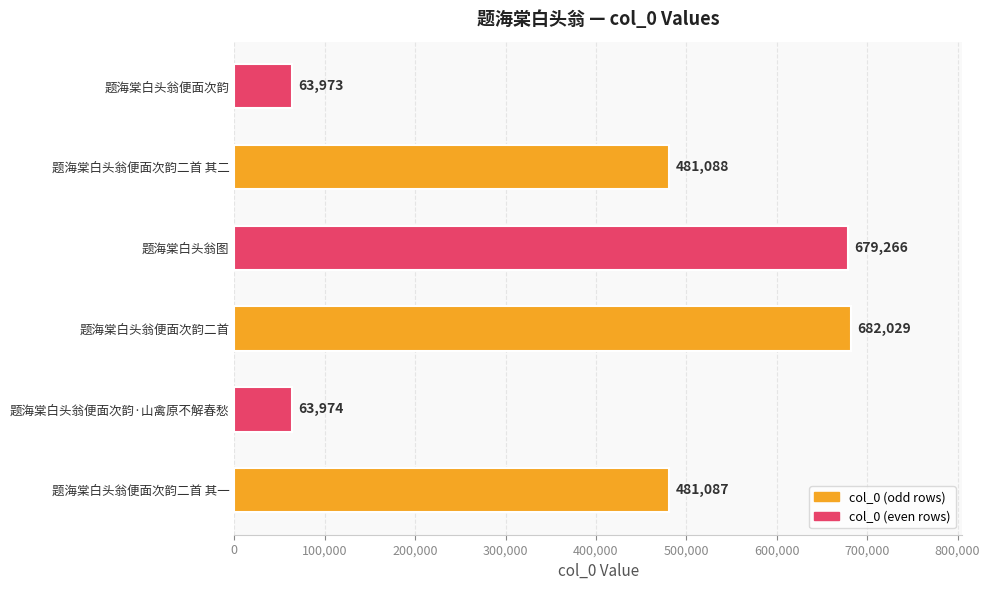

How many bars are there in total?

6